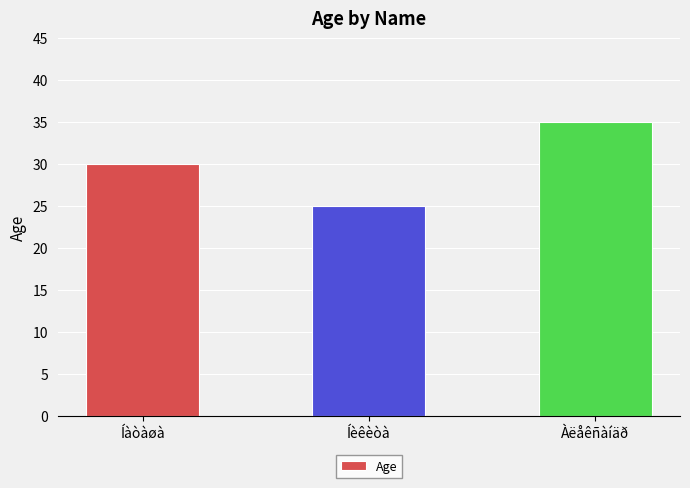

What is the minimum value shown in the chart?

25